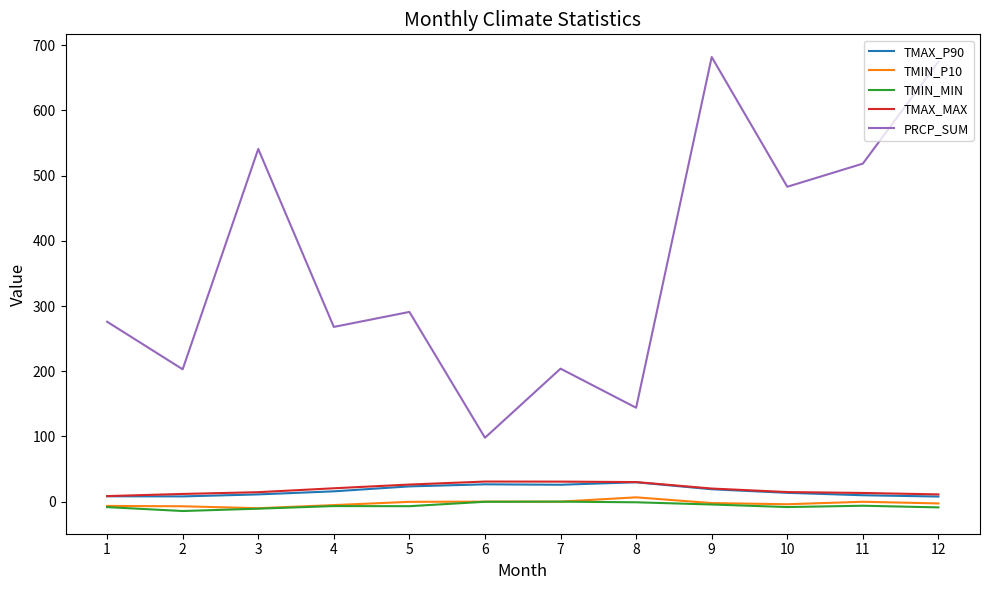

What is the difference between the highest and lowest values at 7?

204.0